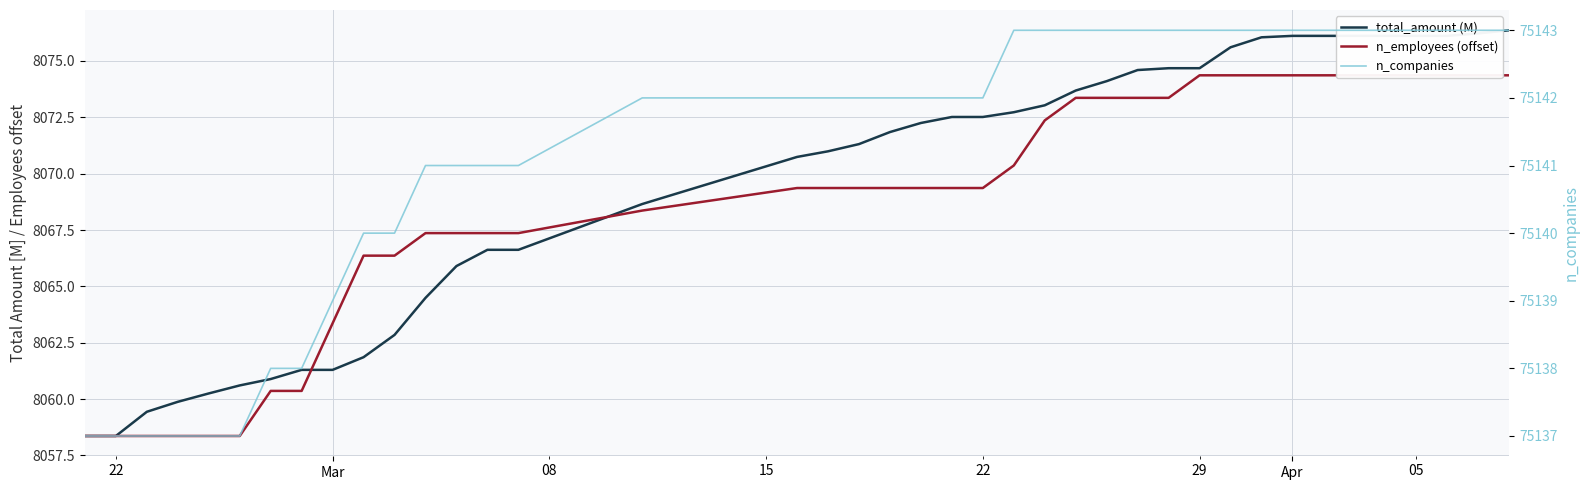

What are all the series names shown in the legend?

total_amount (M), n_employees (offset), n_companies